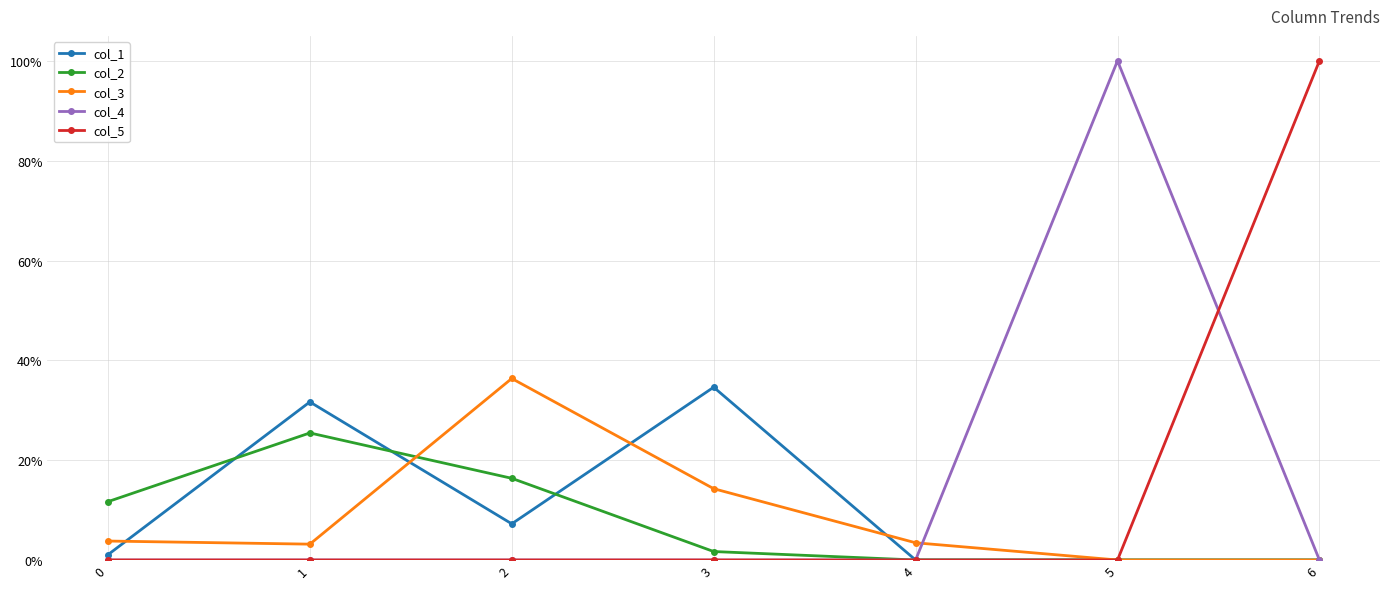

What are all the series names shown in the legend?

col_1, col_2, col_3, col_4, col_5